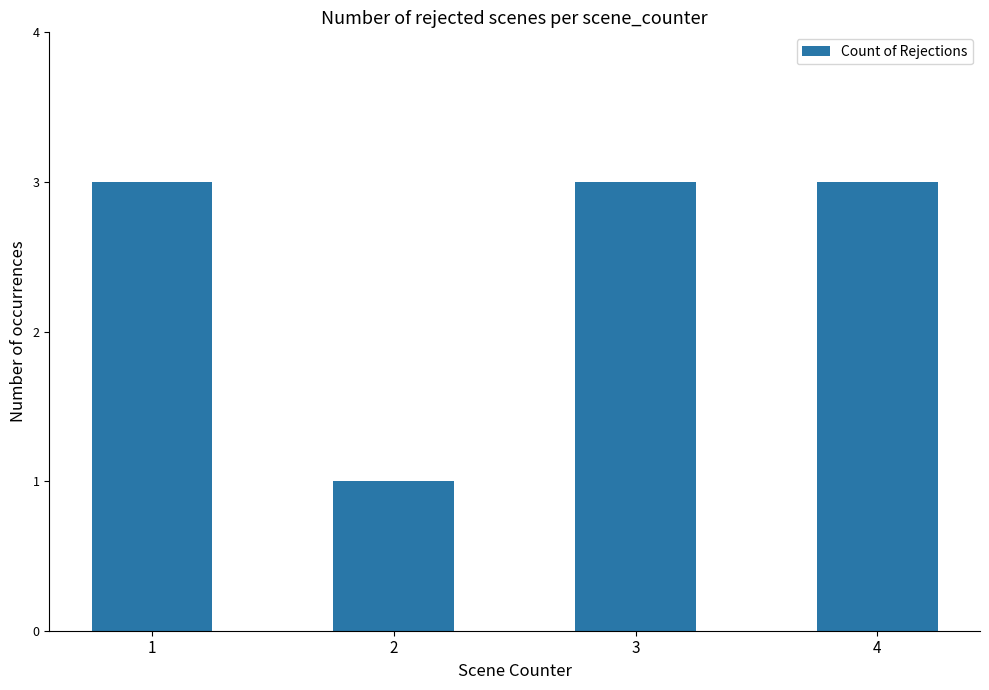

The value at 4 is 3. True or false?

True